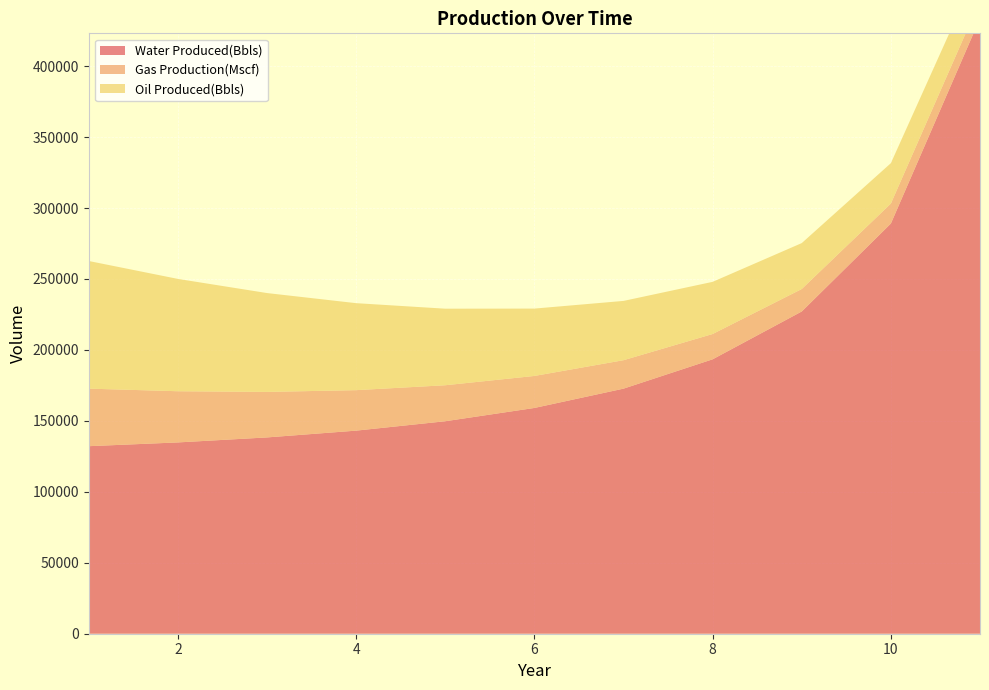

Reading left to right, what are all the values shown in this chart?

Water Produced(Bbls): 1=132162.9	2=134814.6	3=138335.1	4=143120.0	5=149743.9	6=159103.2	7=172712.6	8=193389.7	9=227092.9	10=289066.7	11=433638.6
Gas Production(Mscf): 1=40552.5	2=36070.1	3=32079.6	4=28527.4	5=25365.8	6=22552.2	7=20048.5	8=17821.0	9=15839.4	10=14076.8	11=12509.1
Oil Produced(Bbls): 1=89946.5	2=79152.9	3=69654.6	4=61296.0	5=53940.5	6=47467.6	7=41771.5	8=36758.9	9=32347.9	10=28466.1	11=25050.2